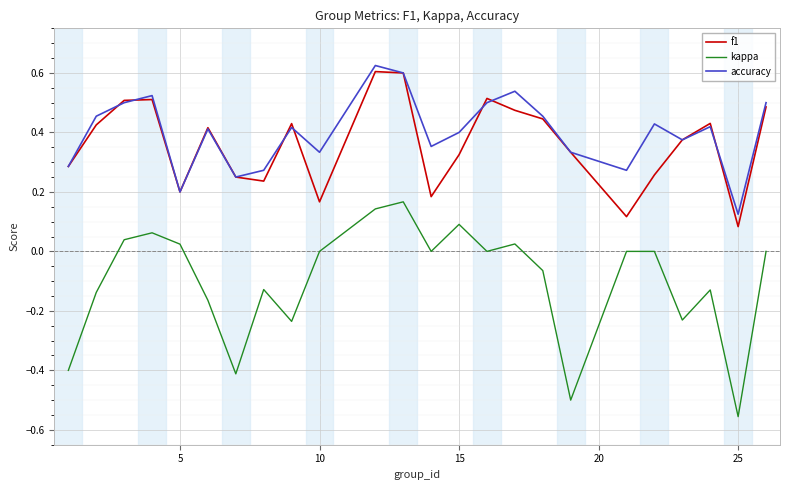

True or false: kappa and f1 intersect in this chart.

False